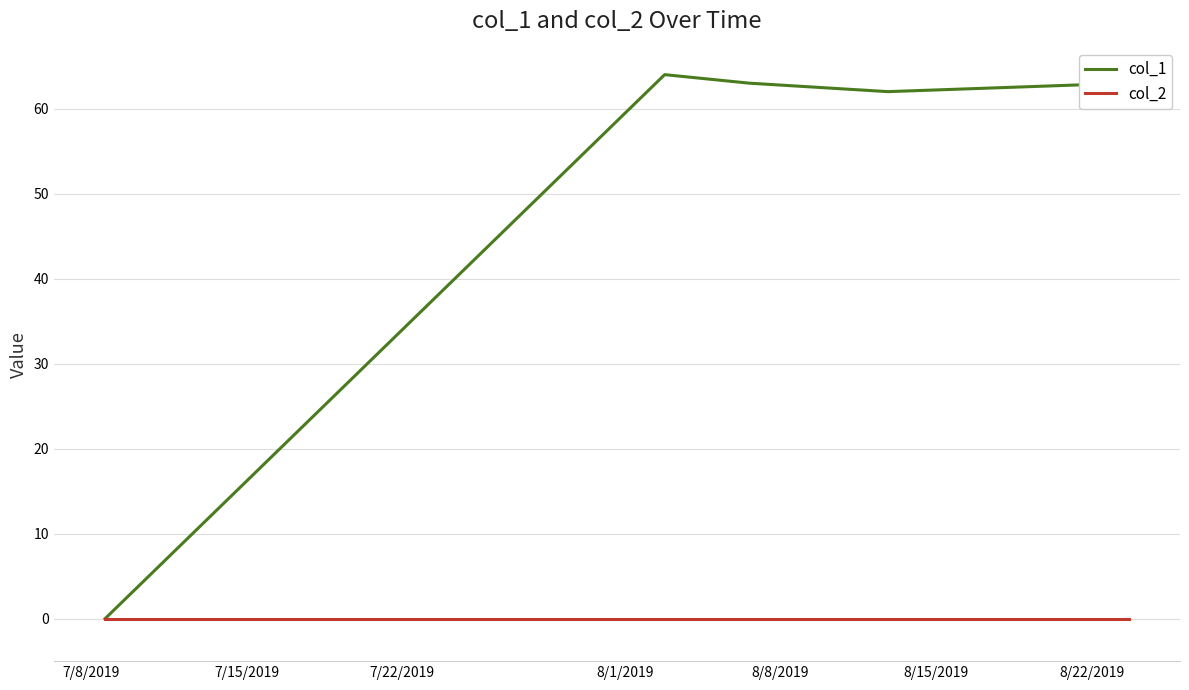

What are all the series names shown in the legend?

col_1, col_2